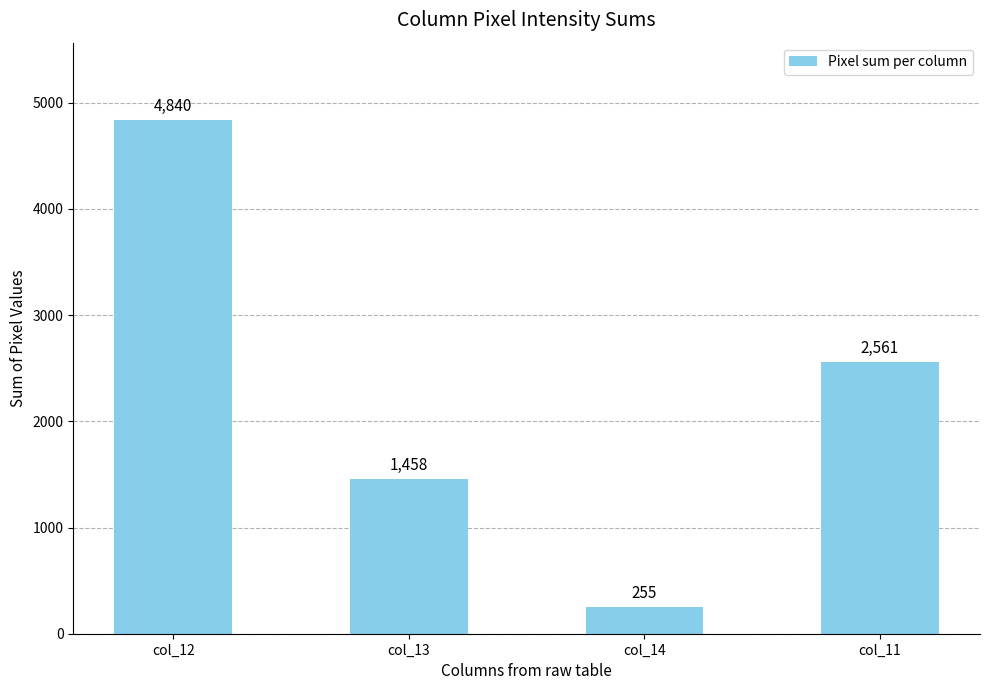

What is the label of the 3rd bar from the left?

col_14